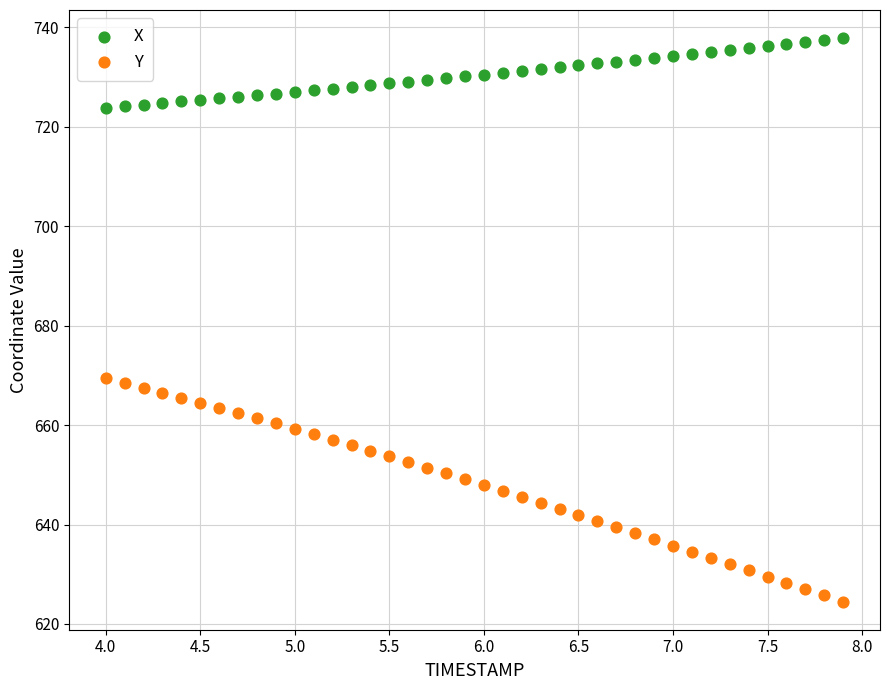

What is the X range (max minus min) for the scatter plot?

3.9